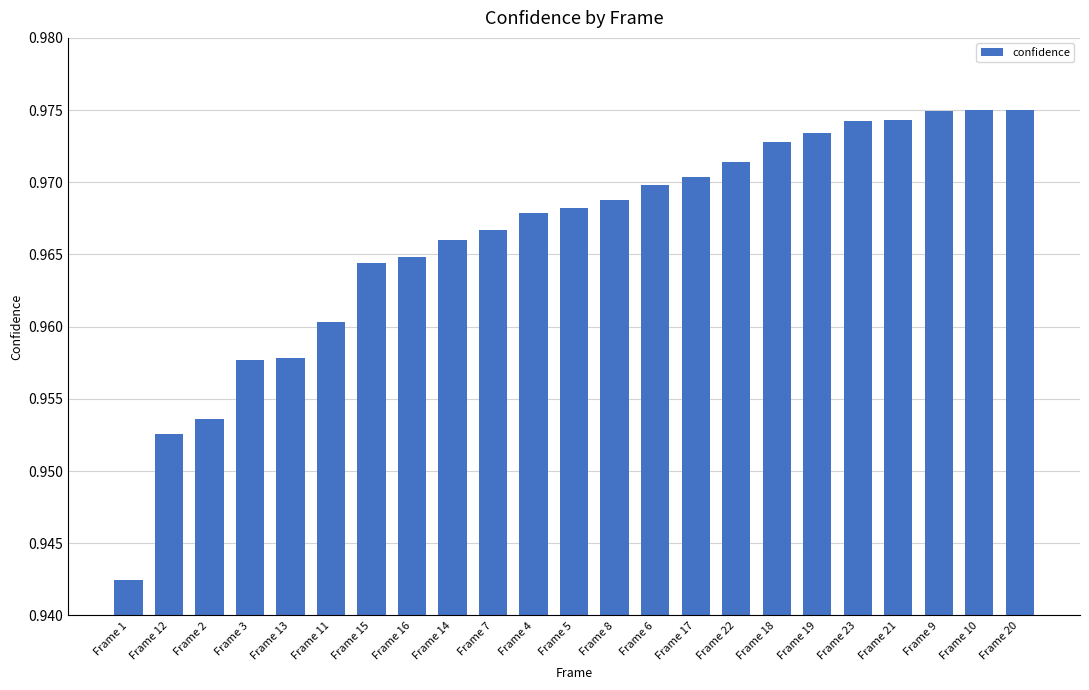

What is the label of the 13th bar from the left?

Frame 8